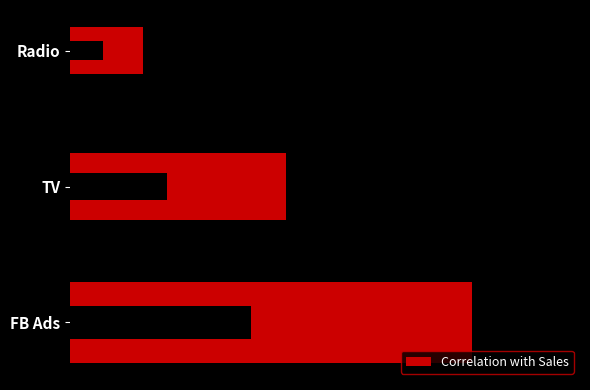

How many data points does each series have?

3